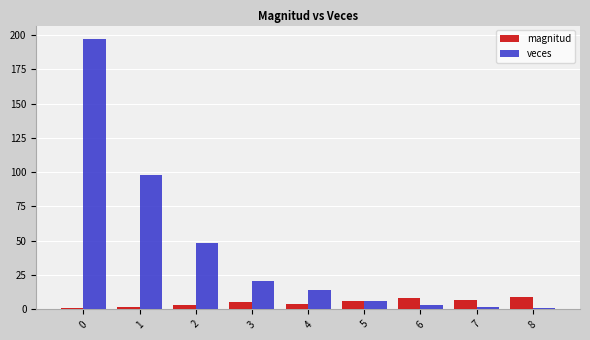

What is the difference between the second highest and minimum values in the veces series?

97